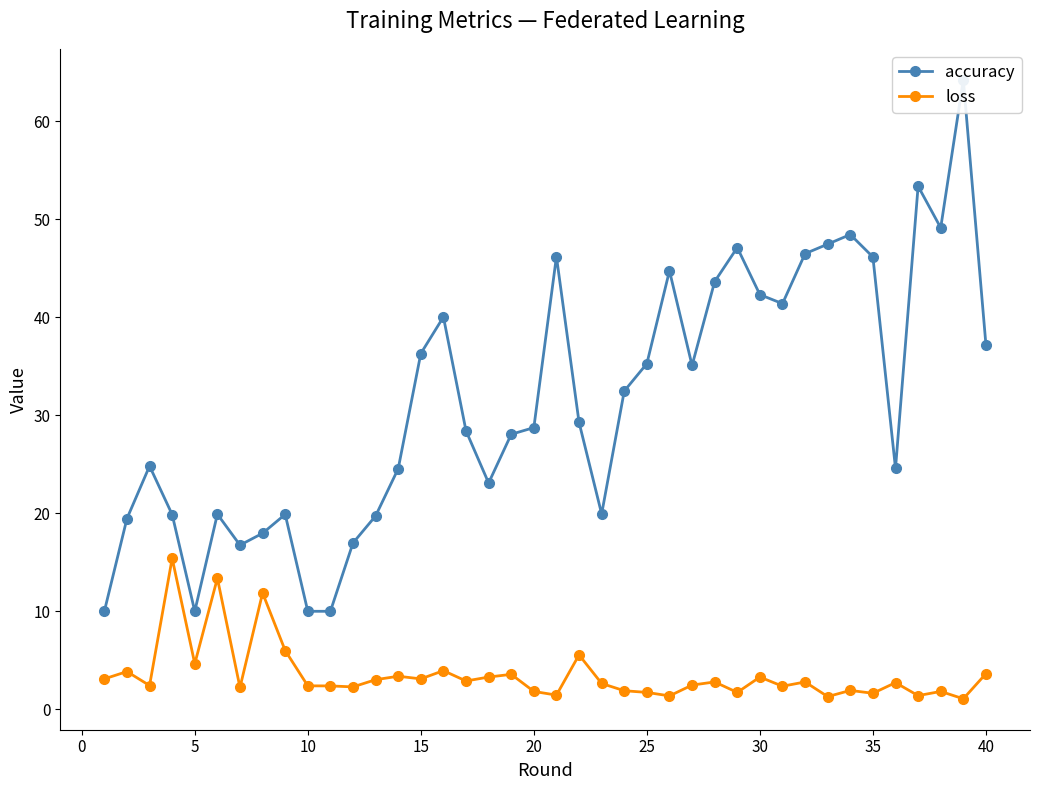

At 27, list the series in order from smallest to largest.

loss, accuracy